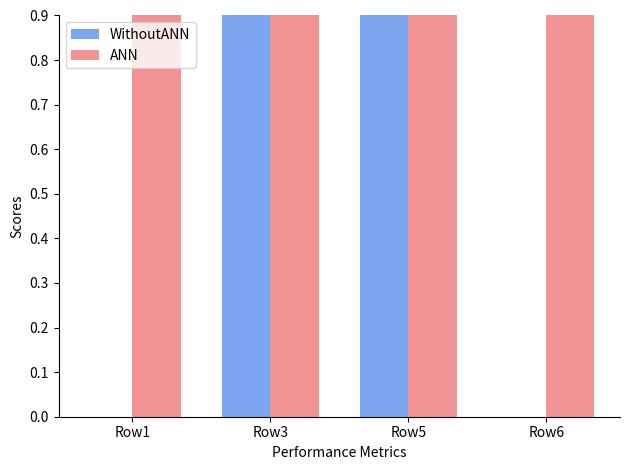

What is the value of the ANN bar at the 2nd from the left?

1